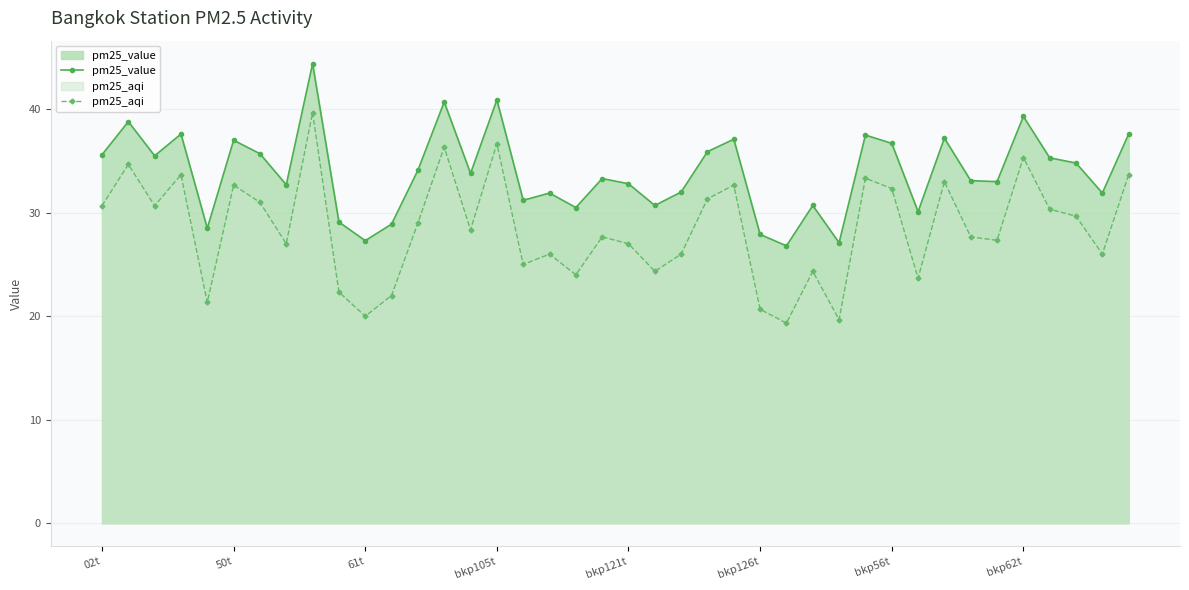

Between 26 and 36, which series saw the biggest shift?

pm25_aqi